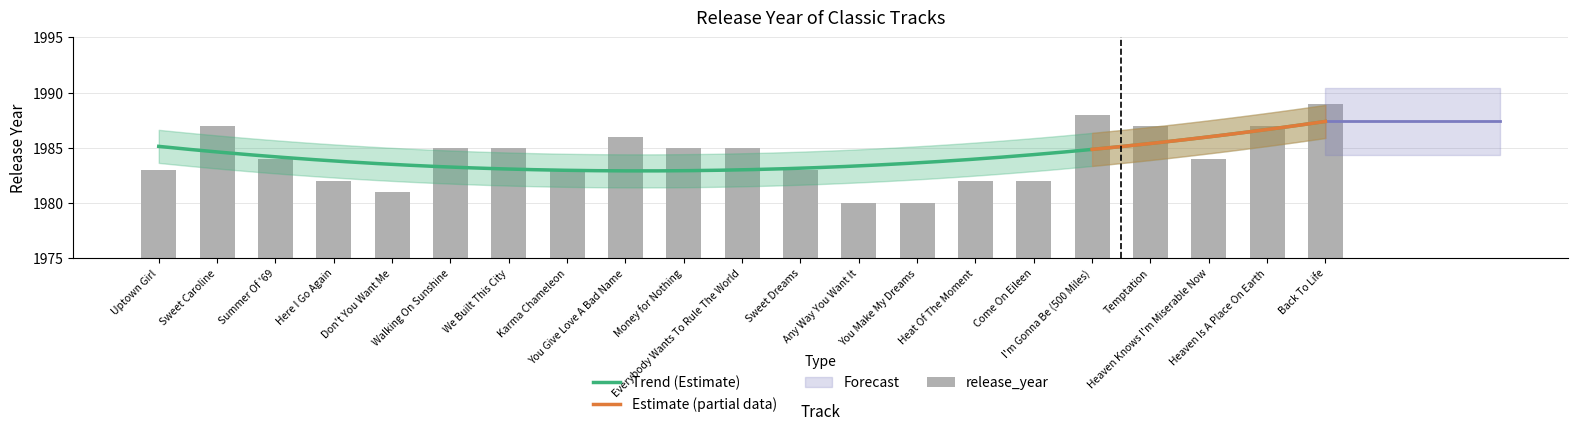

True or false: the data shows 1984 at Heaven Knows I'm Miserable Now.

True